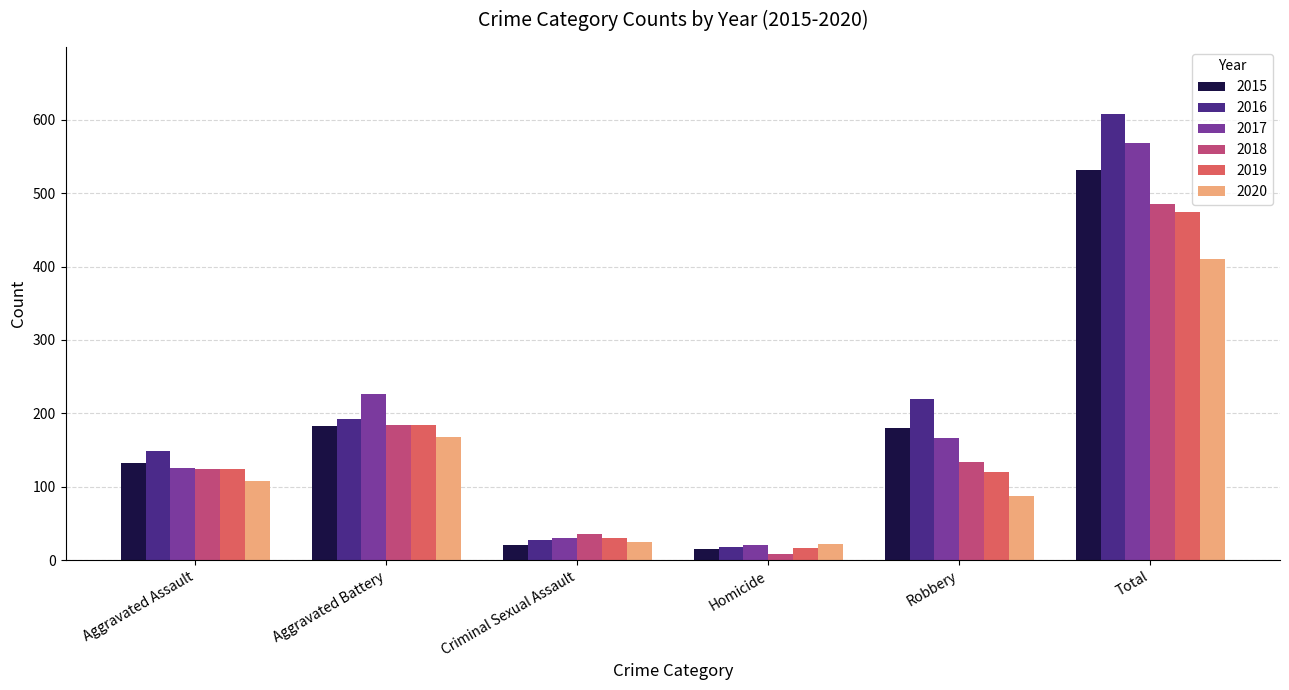

Does the chart contain stacked bars?

No